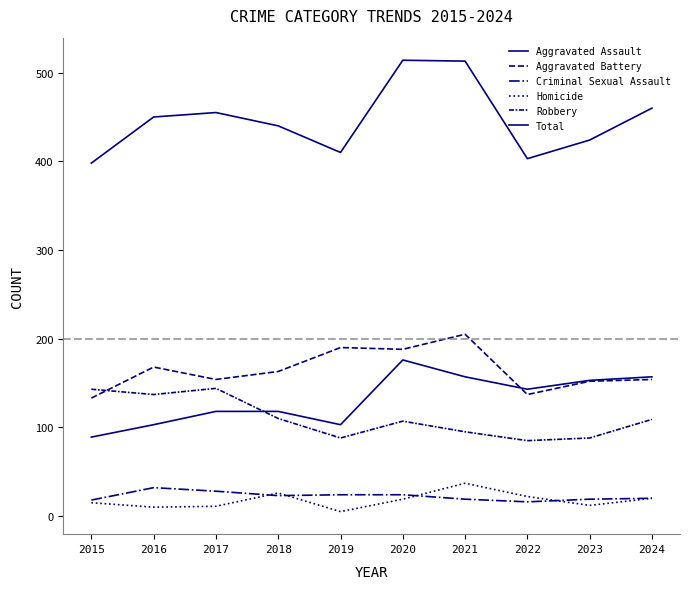

How many interior local peaks does the Aggravated Assault series have?

1